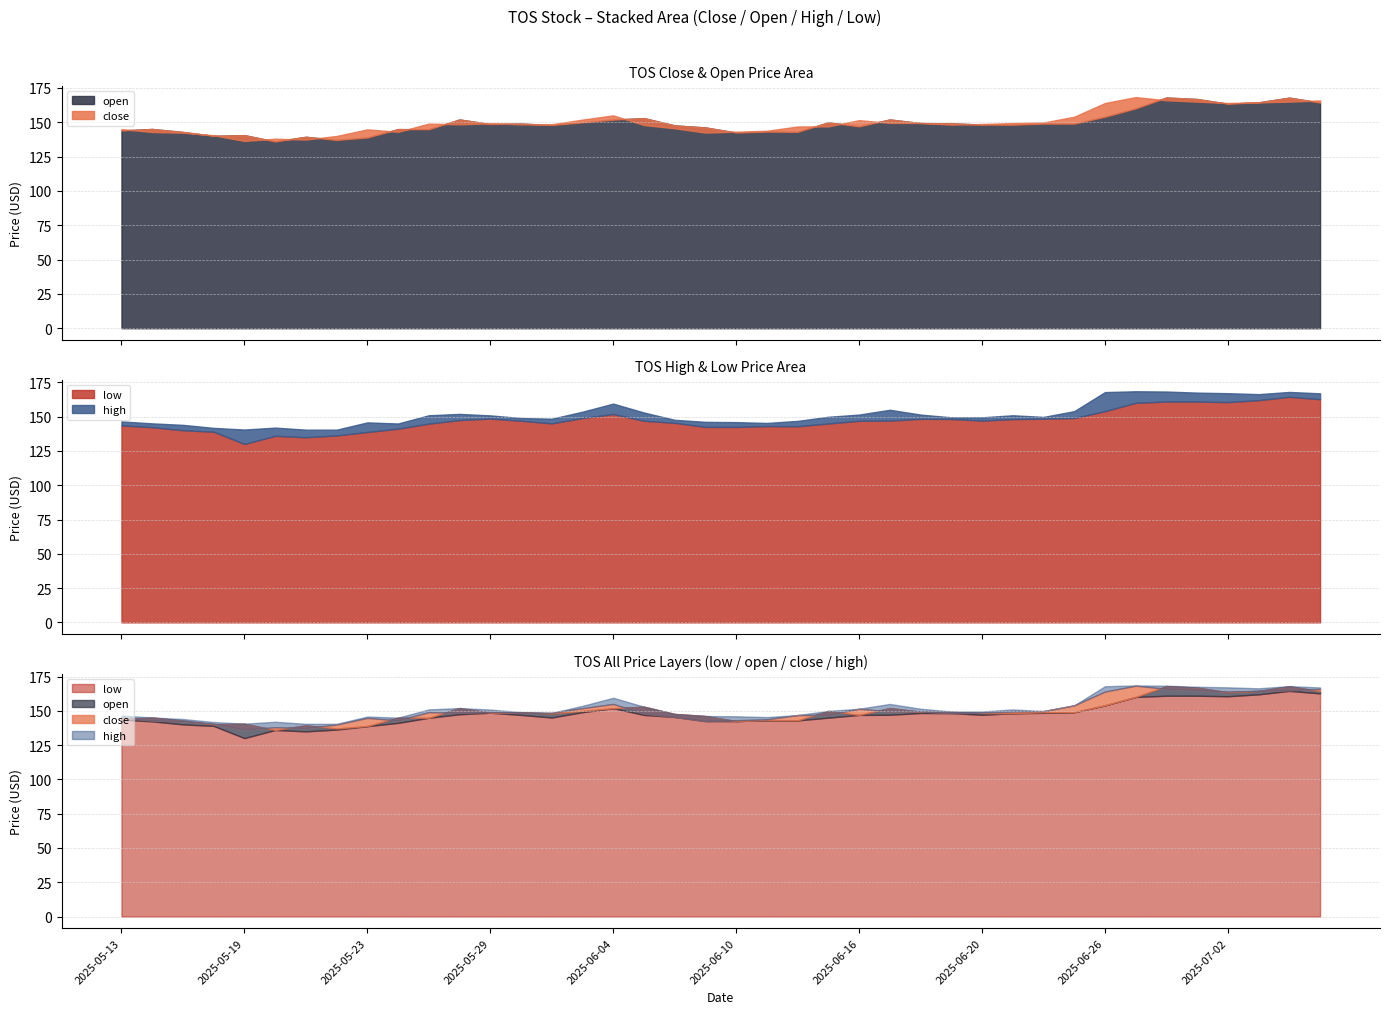

Rank the categories by low value from highest to lowest.

2025-07-04, 2025-07-07, 2025-07-03, 2025-07-01, 2025-06-30, 2025-07-02, 2025-06-27, 2025-06-26, 2025-06-04, 2025-06-25, 2025-06-03, 2025-05-29, 2025-06-24, 2025-06-18, 2025-06-19, 2025-06-23, 2025-05-28, 2025-06-20, 2025-06-17, 2025-06-16, 2025-06-05, 2025-05-30, 2025-06-06, 2025-06-02, 2025-06-13, 2025-05-27, 2025-05-13, 2025-06-11, 2025-06-12, 2025-06-10, 2025-06-09, 2025-05-14, 2025-05-26, 2025-05-15, 2025-05-16, 2025-05-23, 2025-05-22, 2025-05-20, 2025-05-21, 2025-05-19